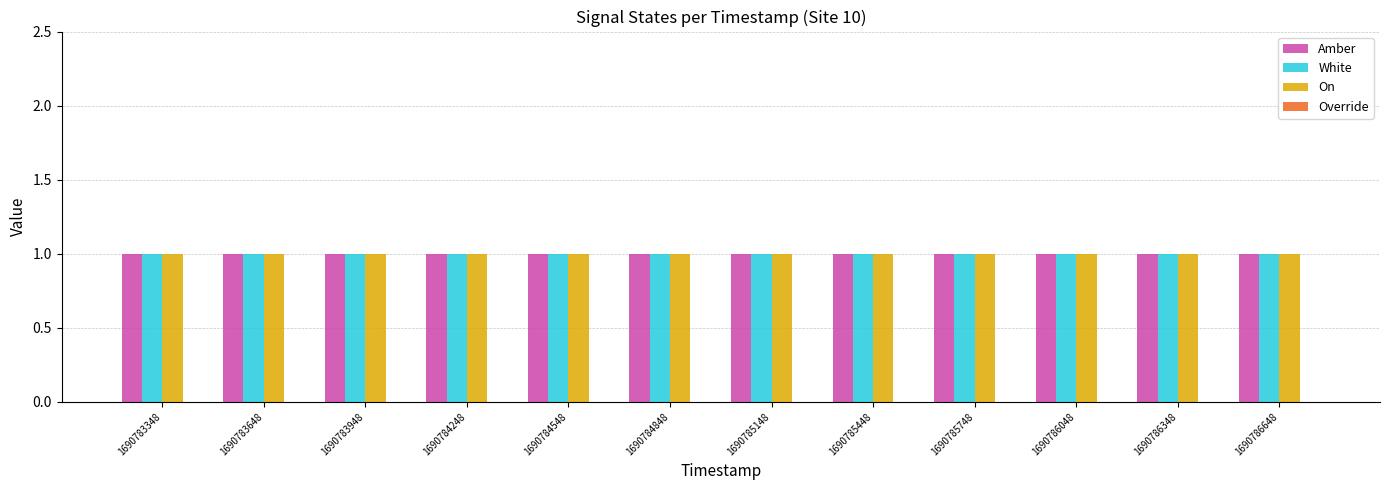

Which series has the largest range (max minus min)?

Amber